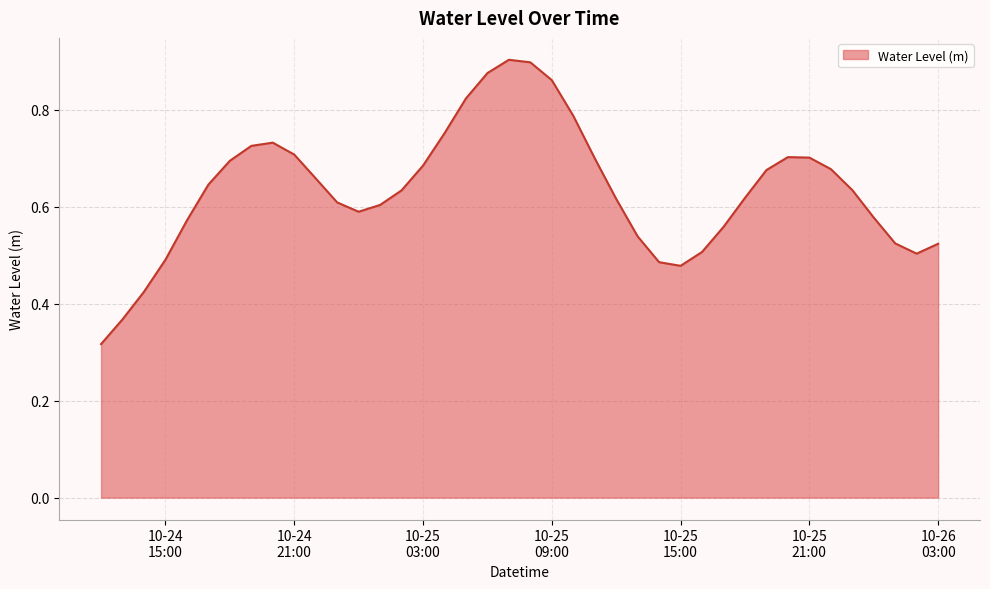

What is the label of the 38th point from the left?

2024-10-26 01:00:00